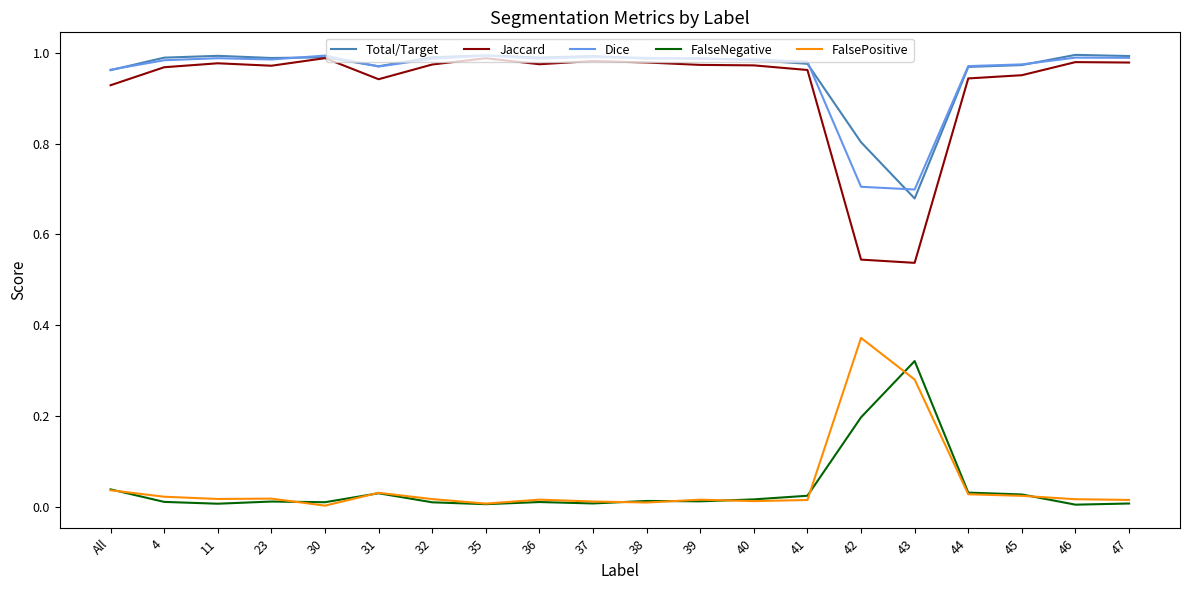

True or false: FalseNegative and Total/Target cross at least once.

False